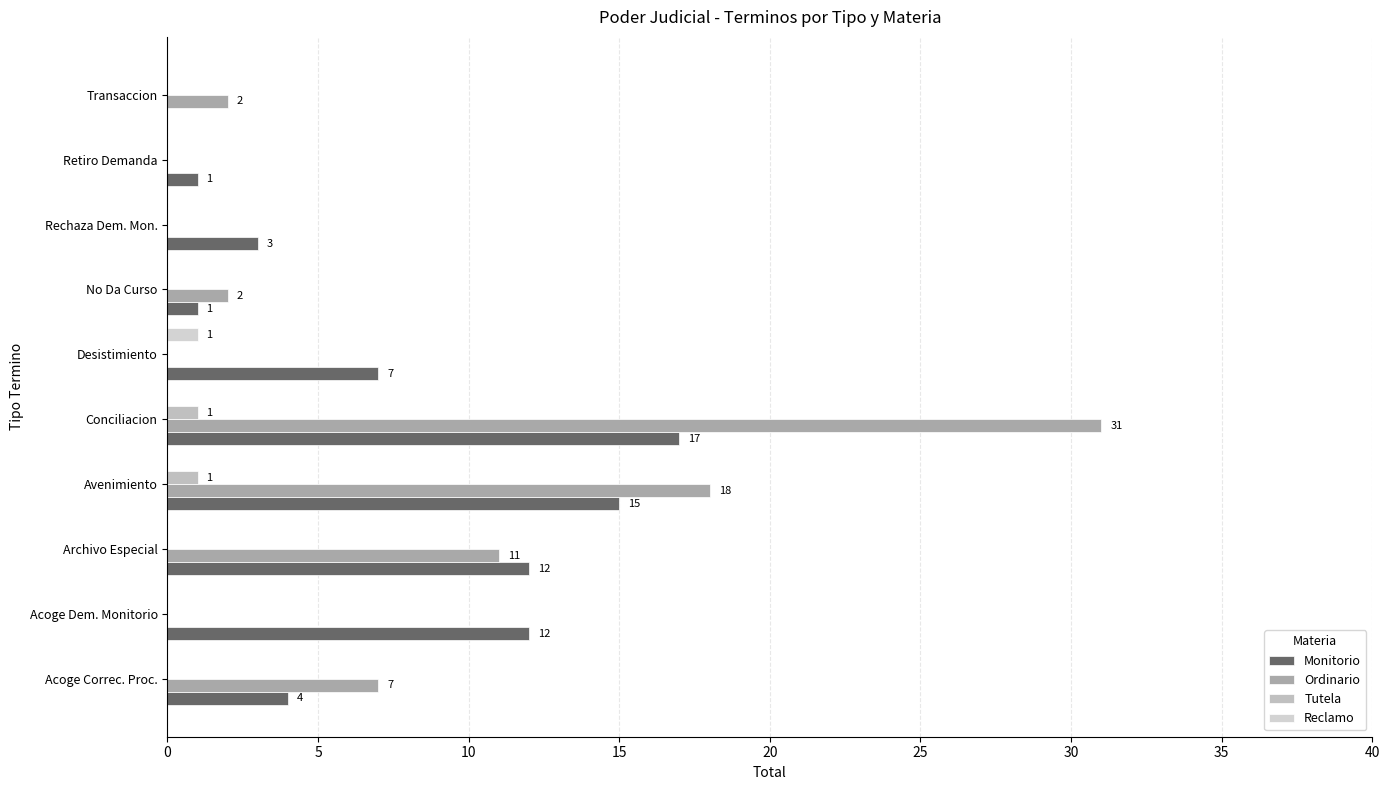

How many distinct data groups are displayed?

4